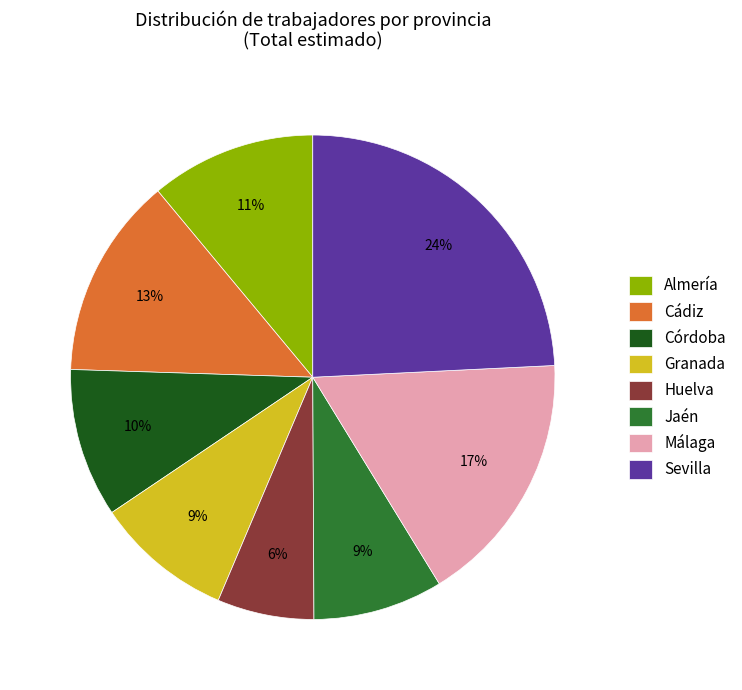

Do Almería and Jaén together represent more than half of the pie?

No